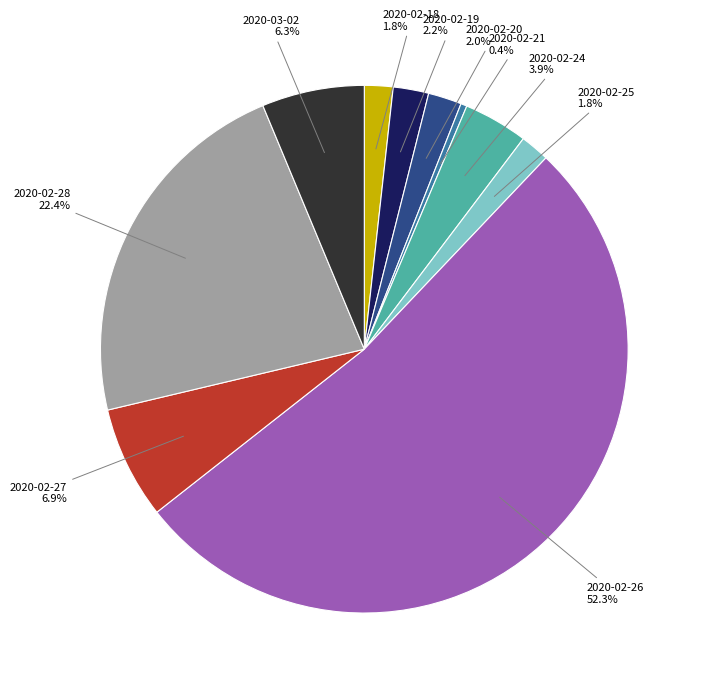

How many segments does this pie chart have?

10